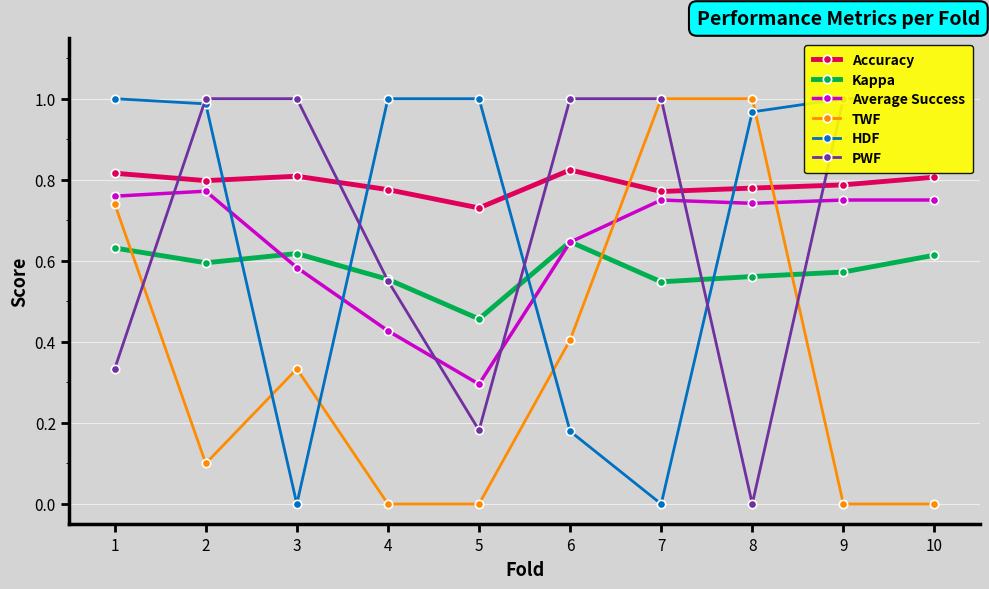

What is the value of the TWF point at the 8th from the left?

1.0